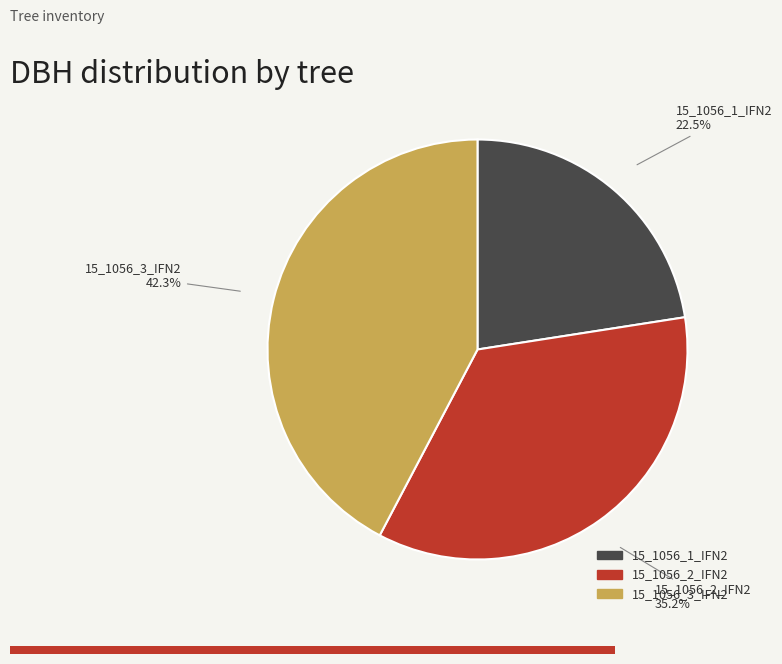

Is there any slice that represents more than half of the pie?

No